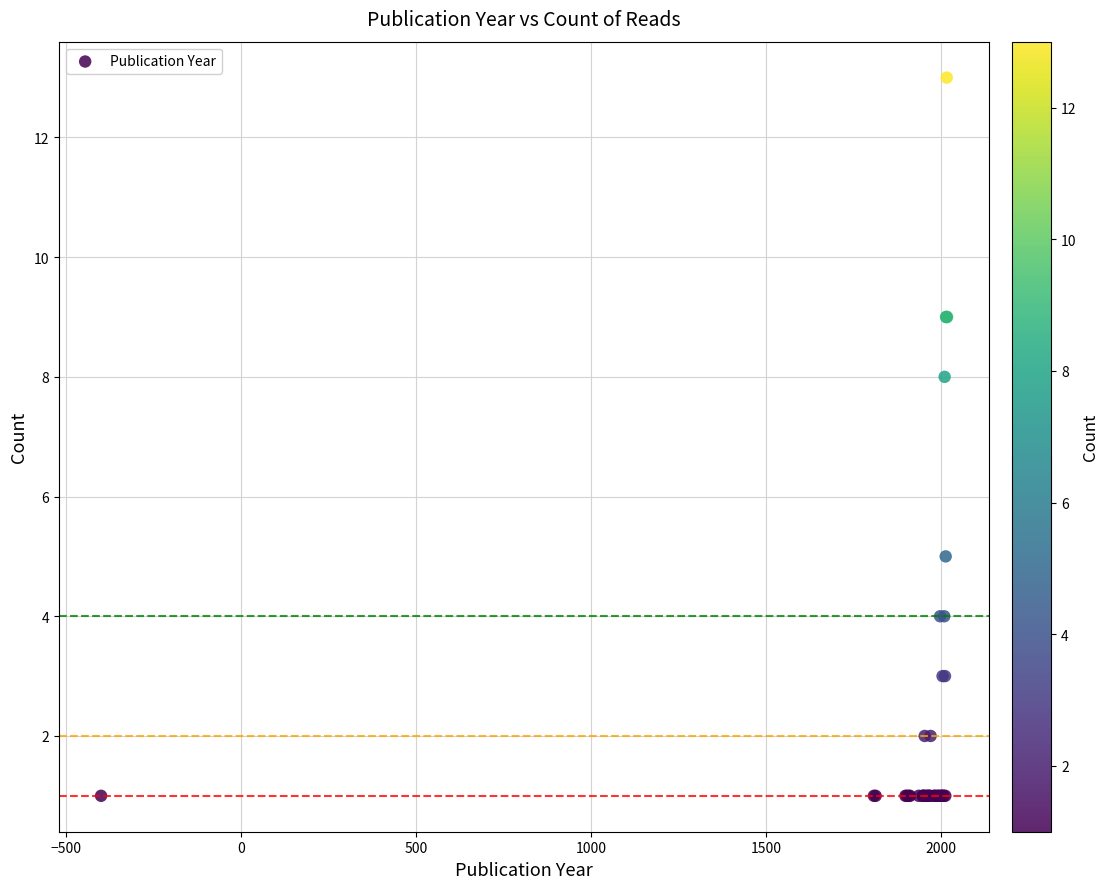

What Y value in the scatter plot is closest to 7?

8